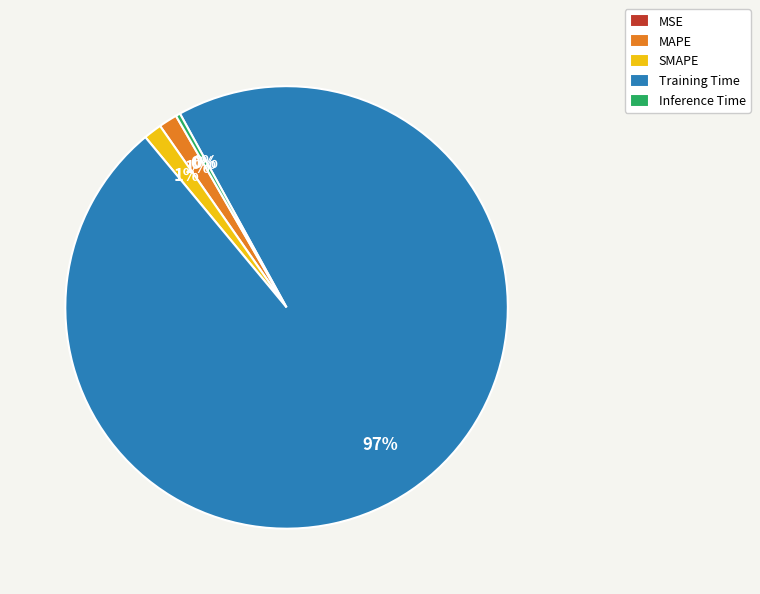

Which category accounts for the majority?

Training Time